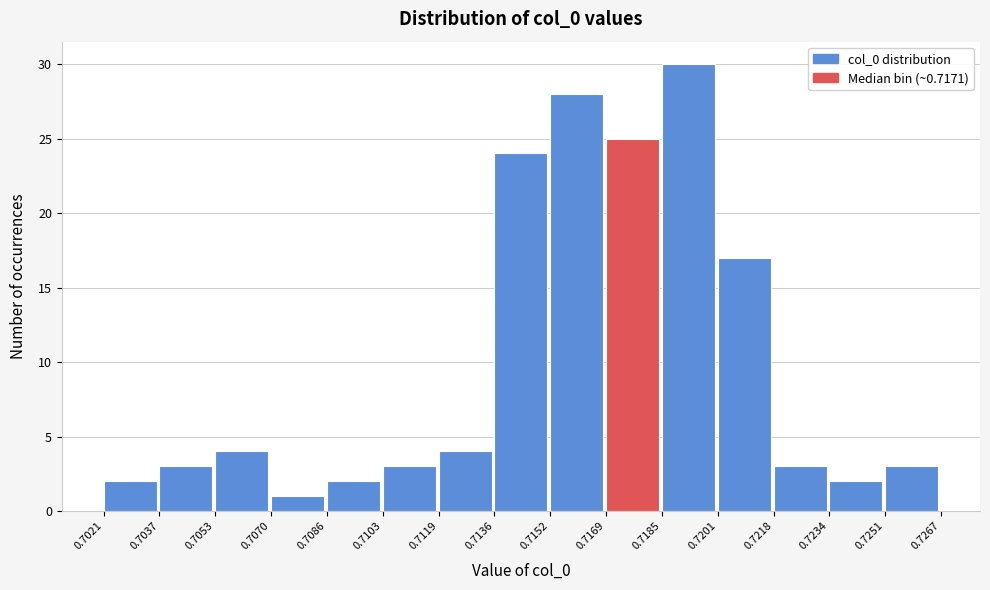

Over which range of the x-axis is the bar tallest?

0.7185 to 0.7201